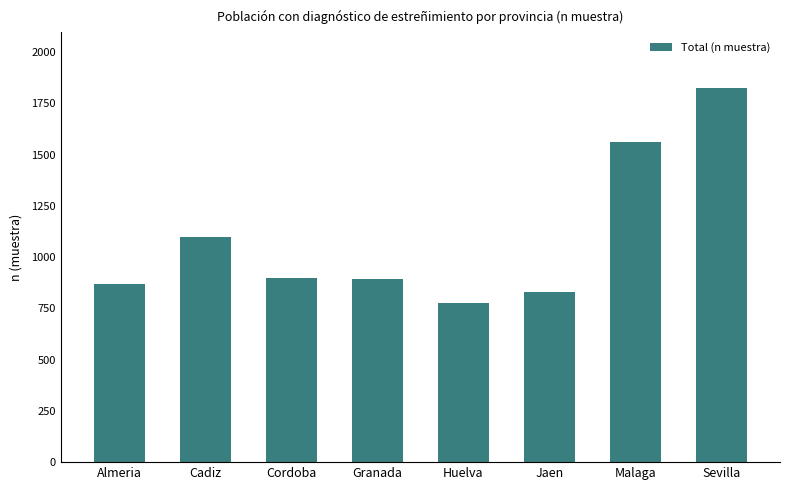

How many distinct data groups are displayed?

1